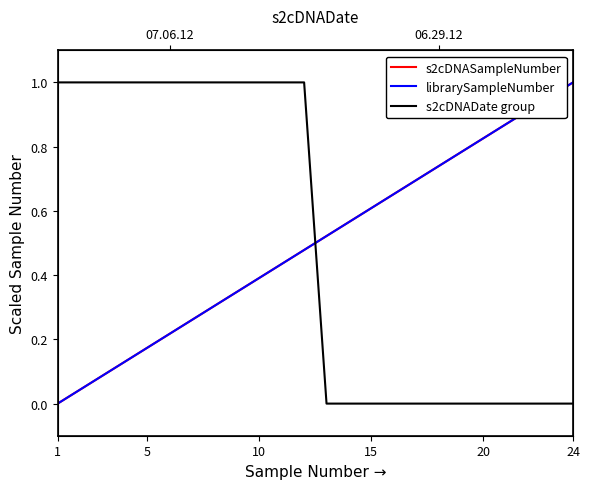

Which series has the largest range (max minus min)?

s2cDNASampleNumber